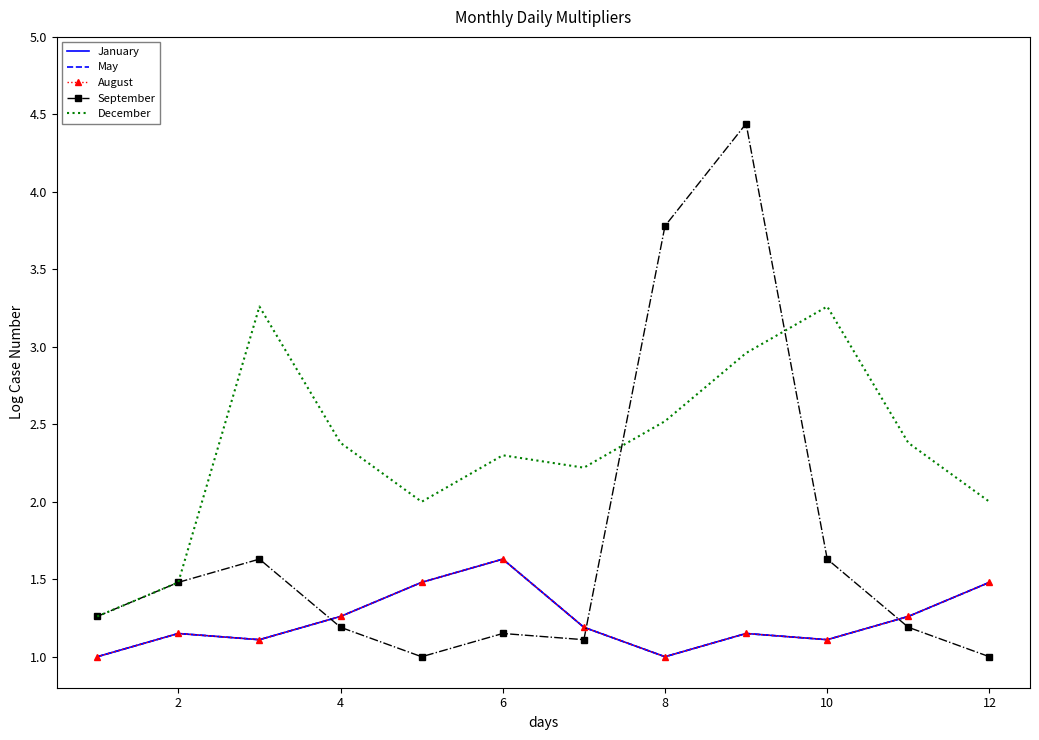

What is the label of the 2nd point from the left?

2